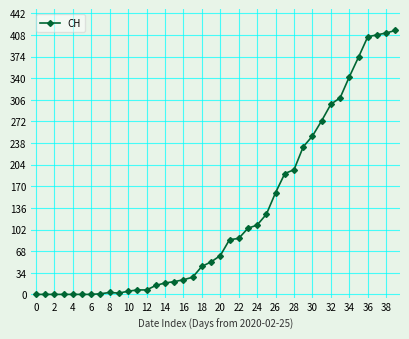

What is the maximum value shown in the chart?

415